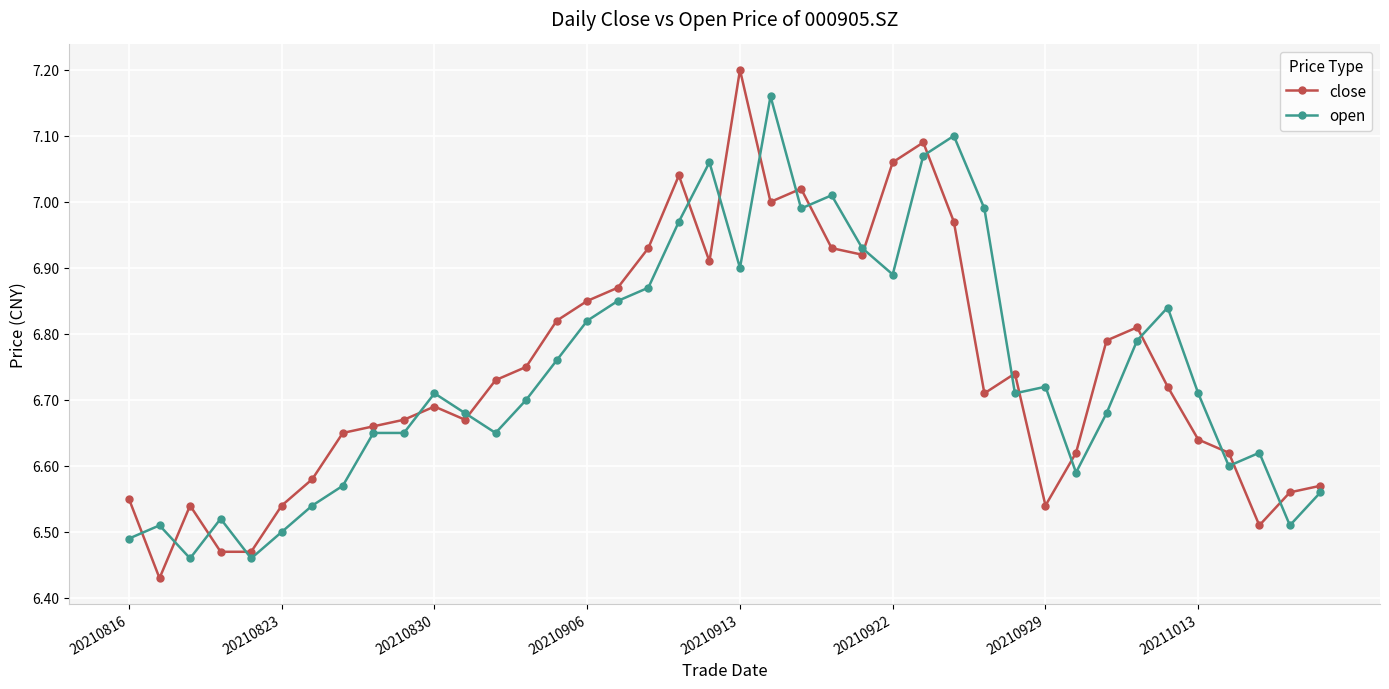

List the series in order of their peak value, lowest first.

open, close